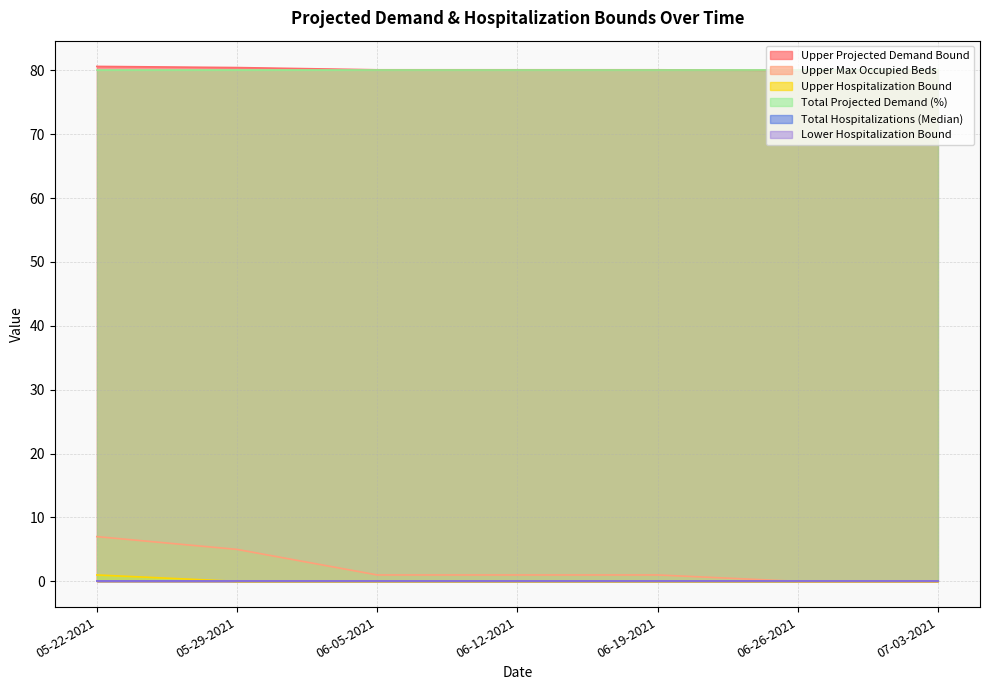

What is the label of the 4th point from the left?

06-12-2021